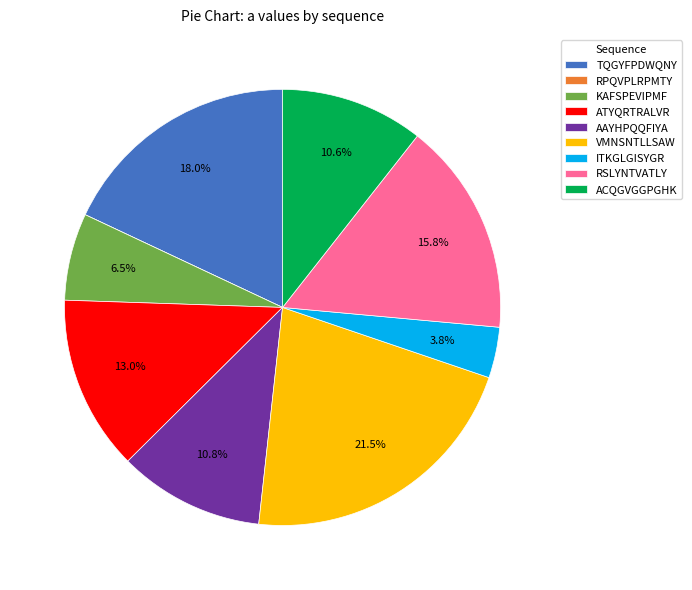

To the nearest percent, what is the combined percentage of RSLYNTVATLY and AAYHPQQFIYA?

27%